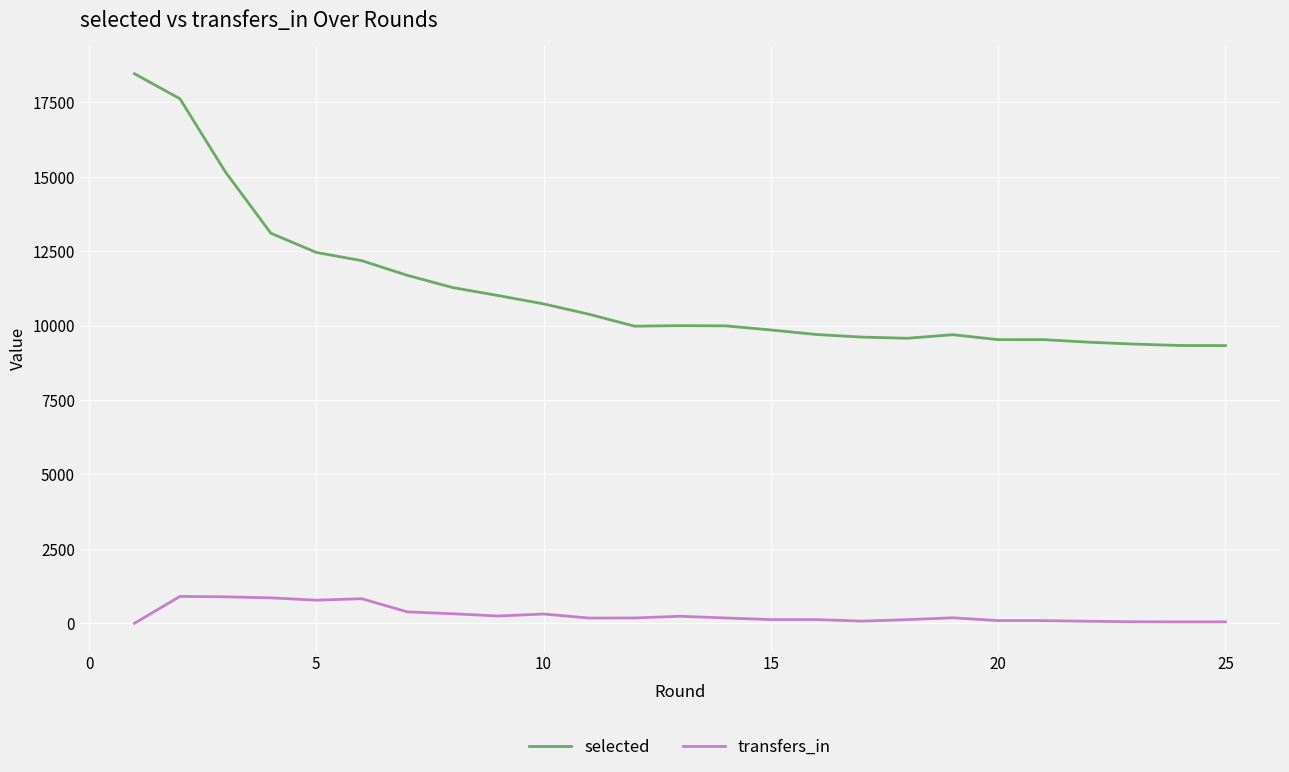

Which series has the largest total across all categories?

selected